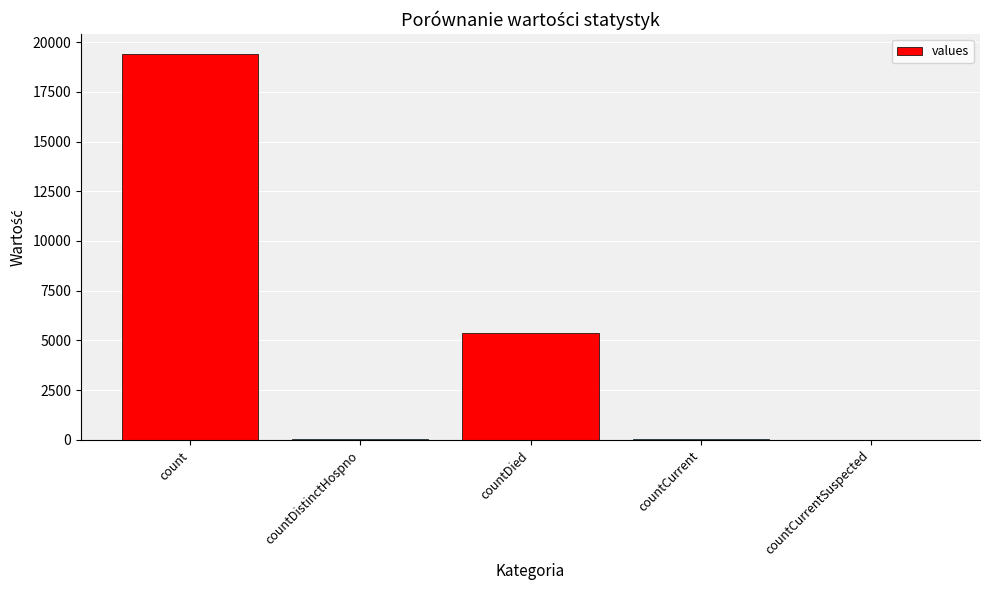

Approximately how many times larger is the value at count compared to countCurrent?

323.7